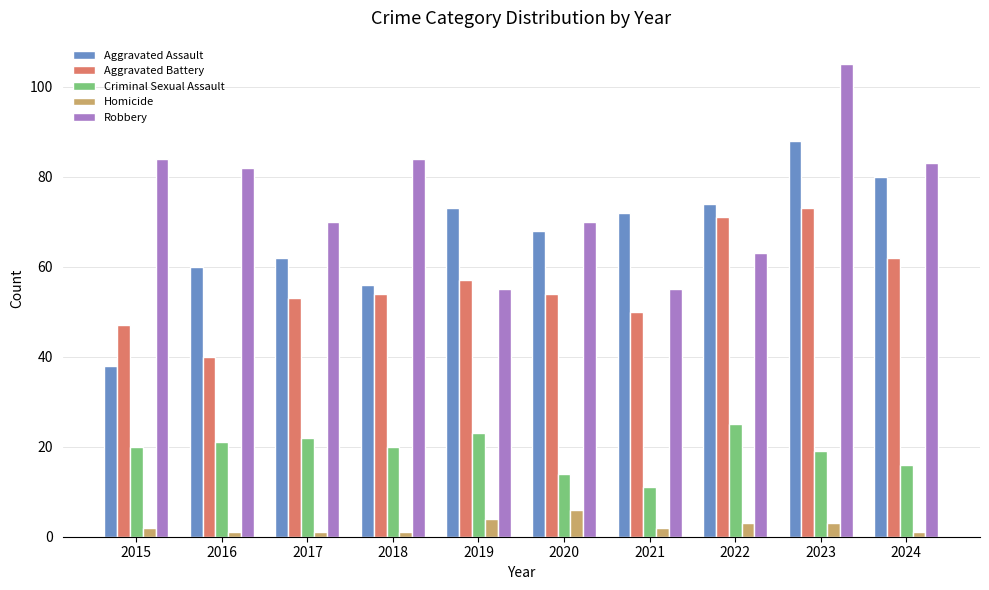

What is the maximum value for Criminal Sexual Assault?

25